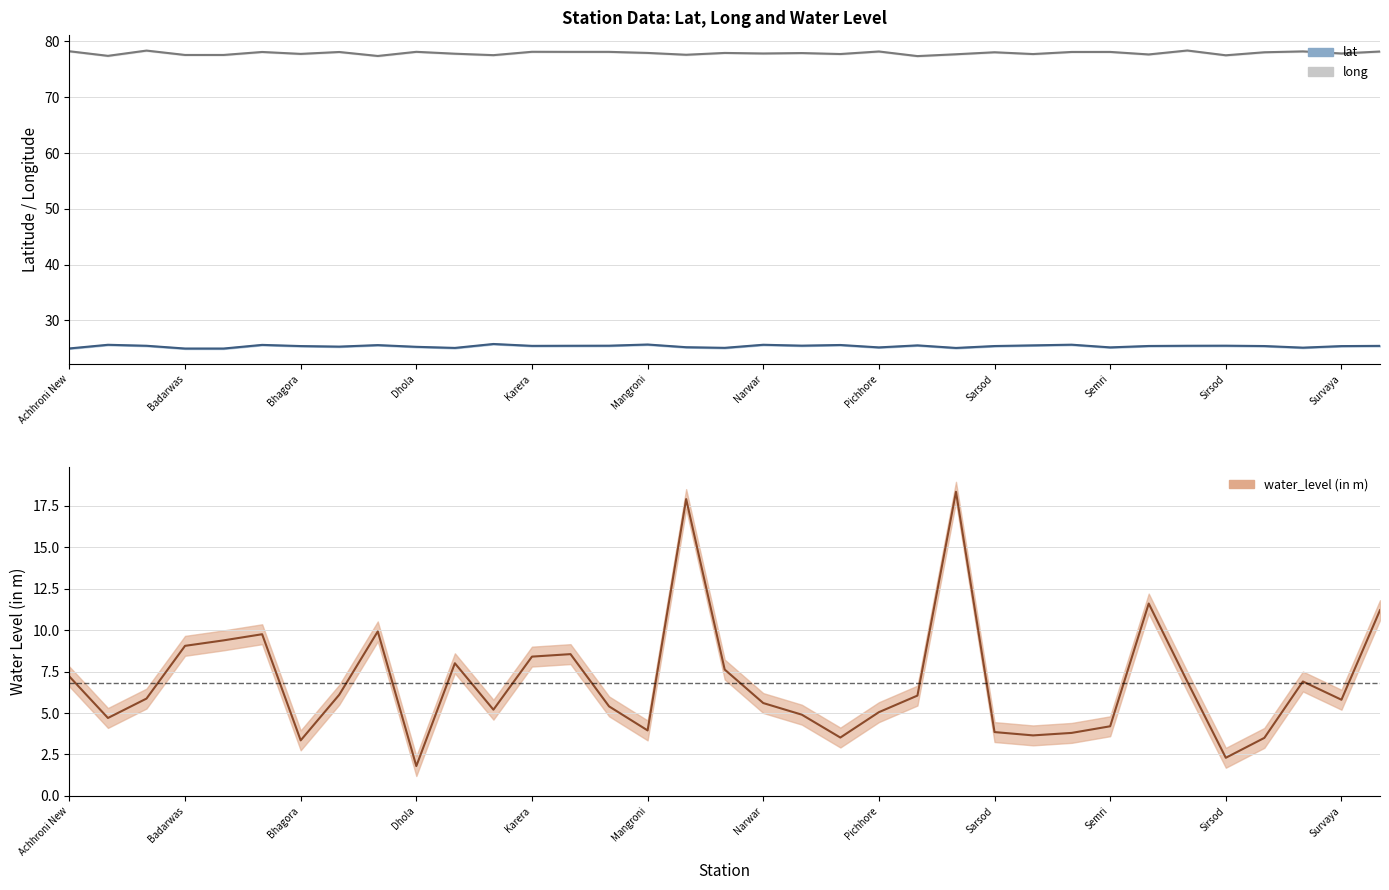

Between Dhamora(shallow) and Narwar(Shallow), which series saw the biggest shift?

water_level (in m)